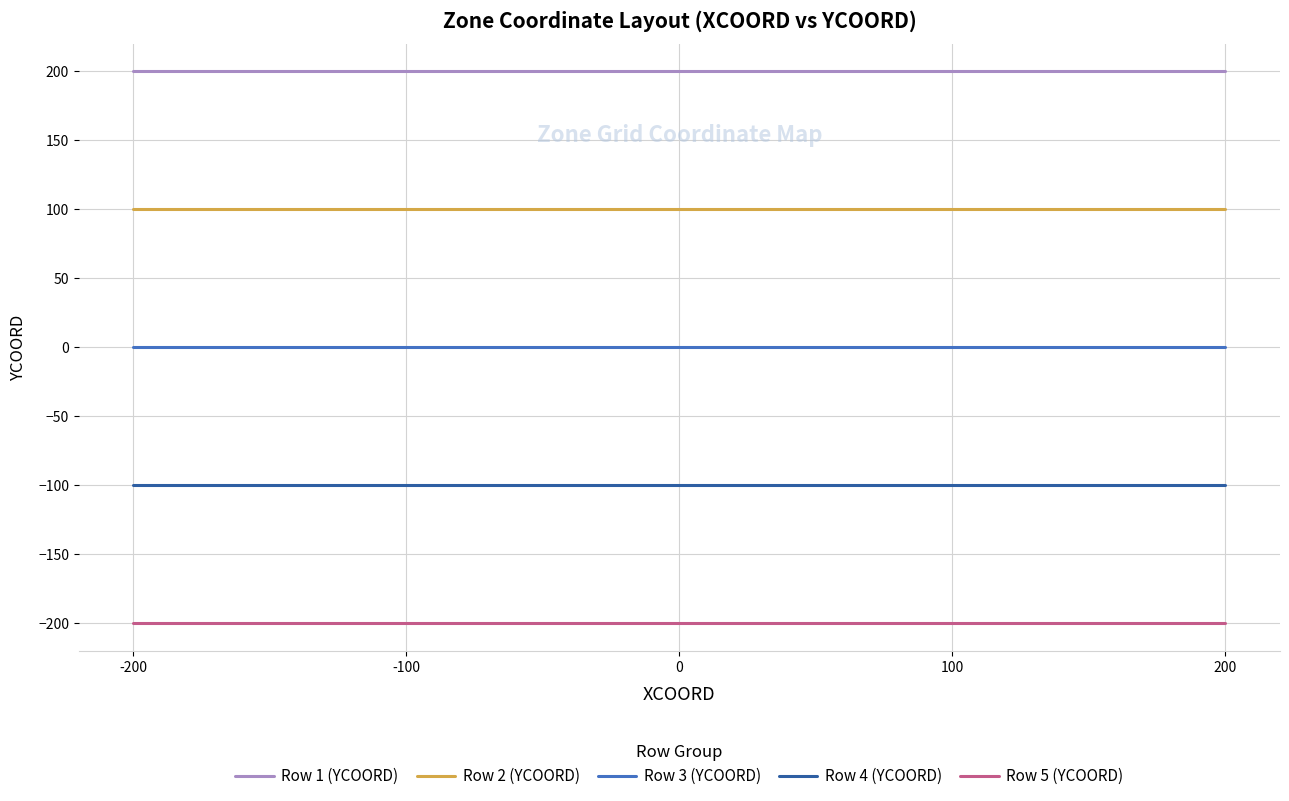

The Row 5 (YCOORD) series shows -200 at 0. True or false?

True